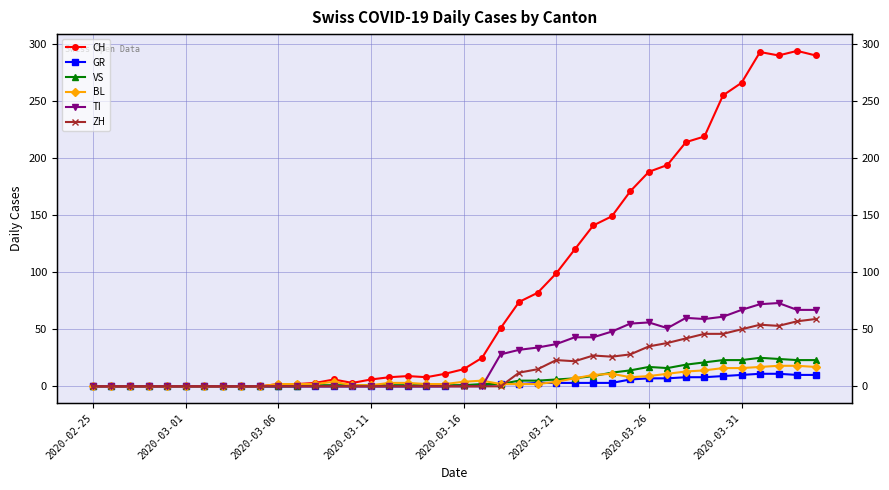

Between which two adjacent categories do BL and TI first intersect?

21 and 22